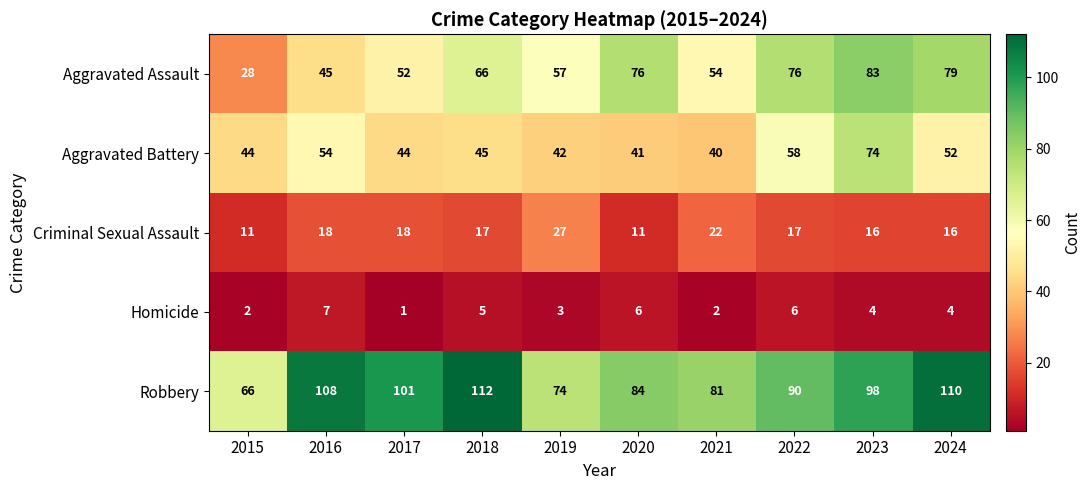

Which series has the largest total across all categories?

Robbery